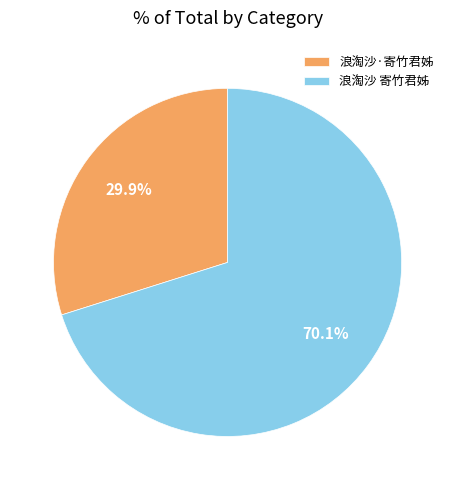

Between 浪淘沙 寄竹君姊 and 浪淘沙·寄竹君姊, which is larger?

浪淘沙 寄竹君姊